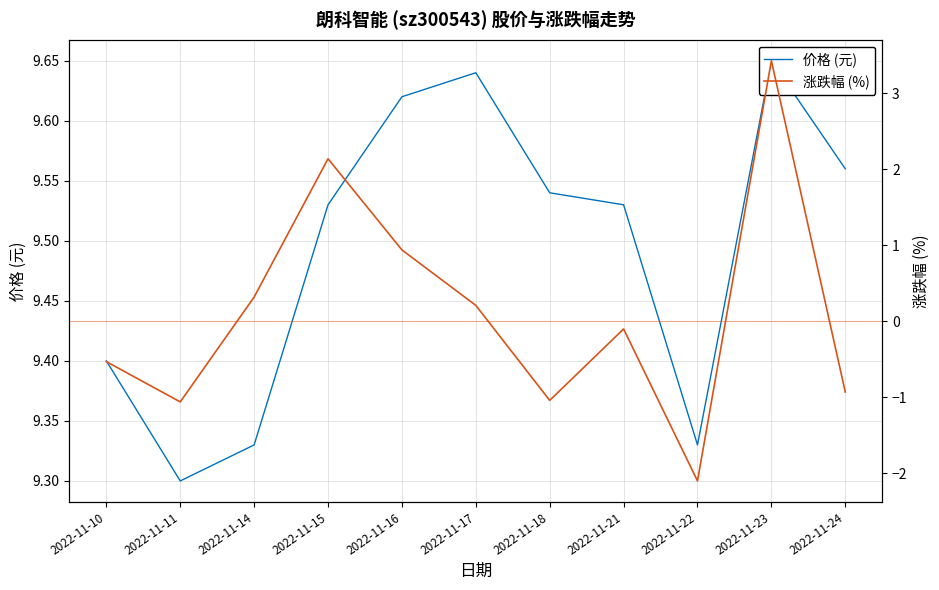

True or false: 涨跌幅 (%) has a value of 3.4 at 2022-11-23.

True